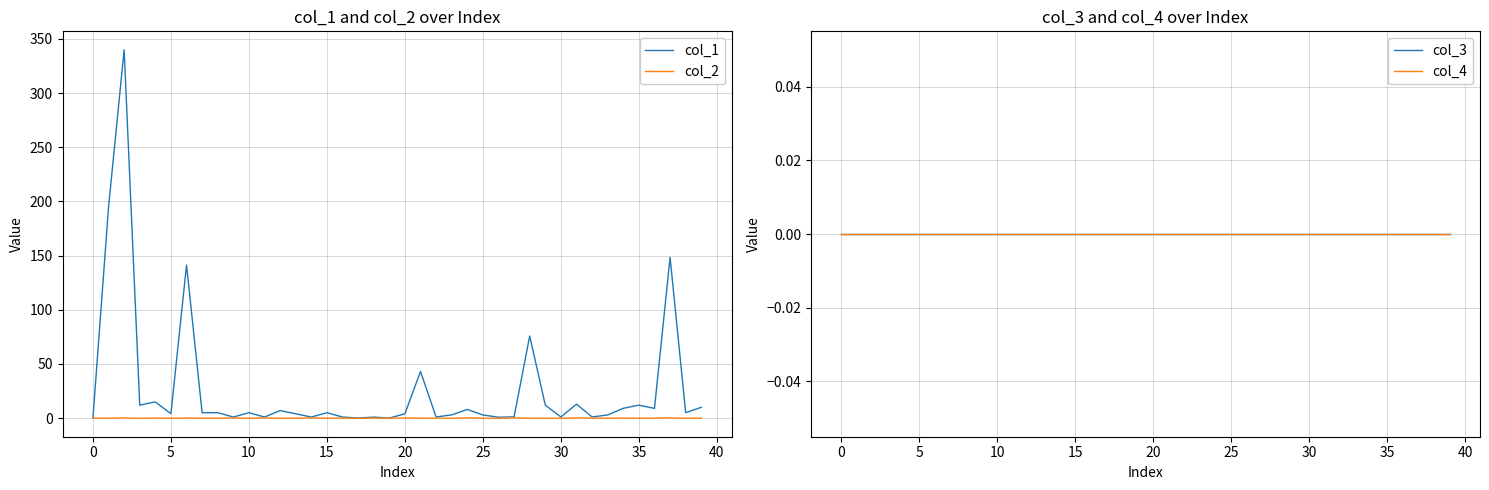

What are all the series names shown in the legend?

col_1, col_2, col_3, col_4